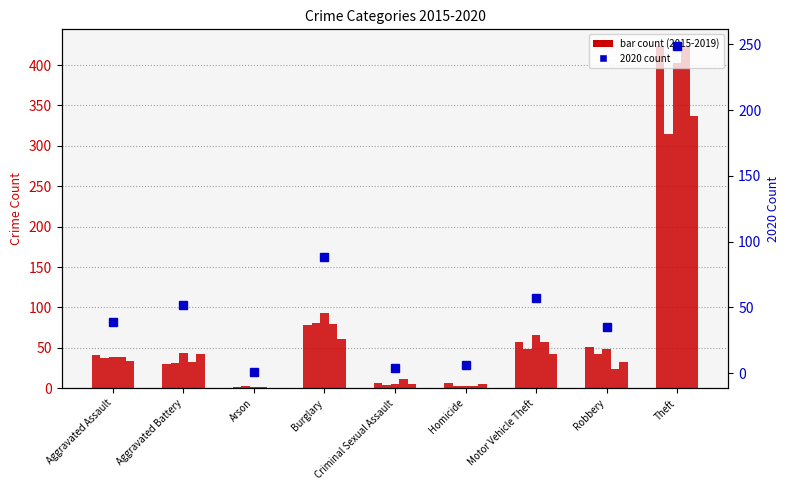

List the labels in order of value, largest first.

Theft, Burglary, Motor Vehicle Theft, Aggravated Battery, Aggravated Assault, Robbery, Homicide, Criminal Sexual Assault, Arson